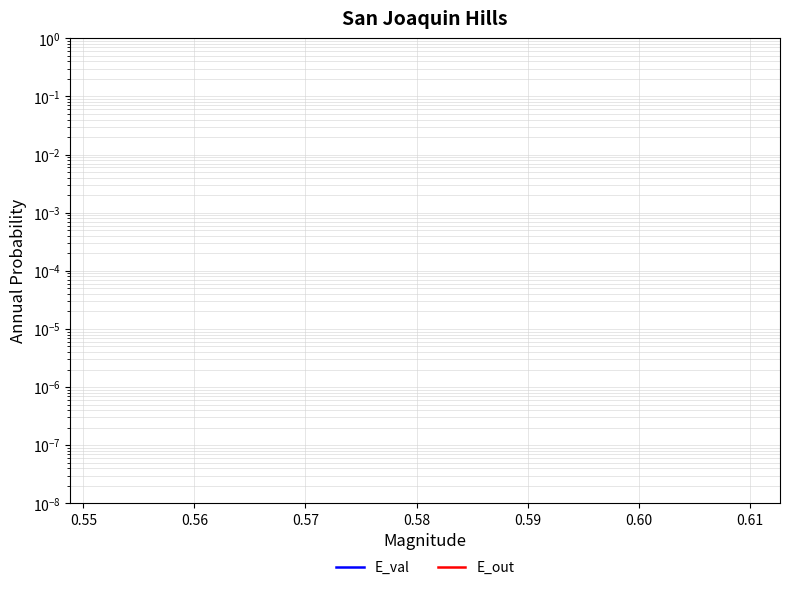

How many lines are shown in the chart?

2